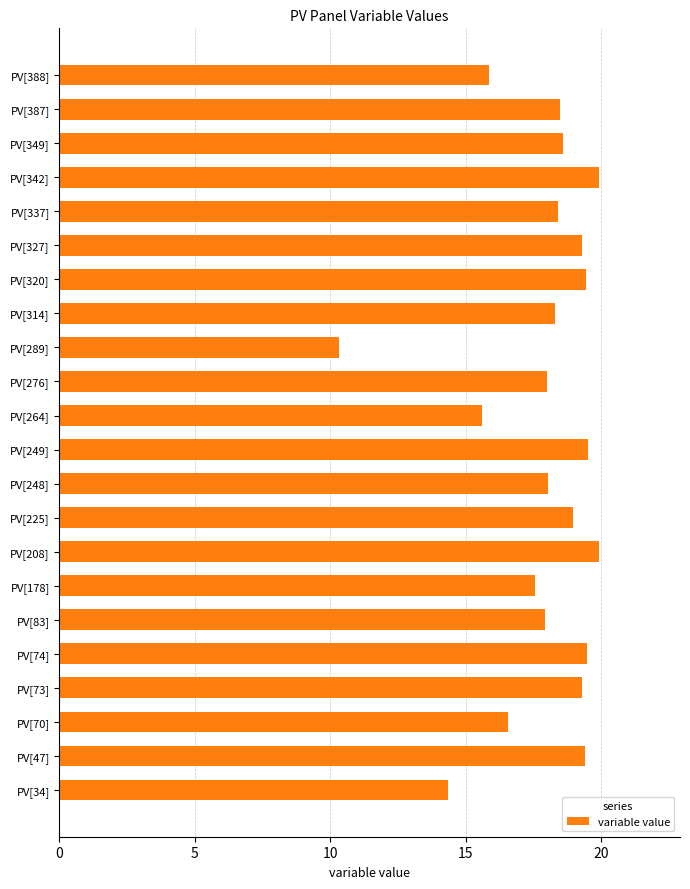

Count the number of categories in the chart.

22